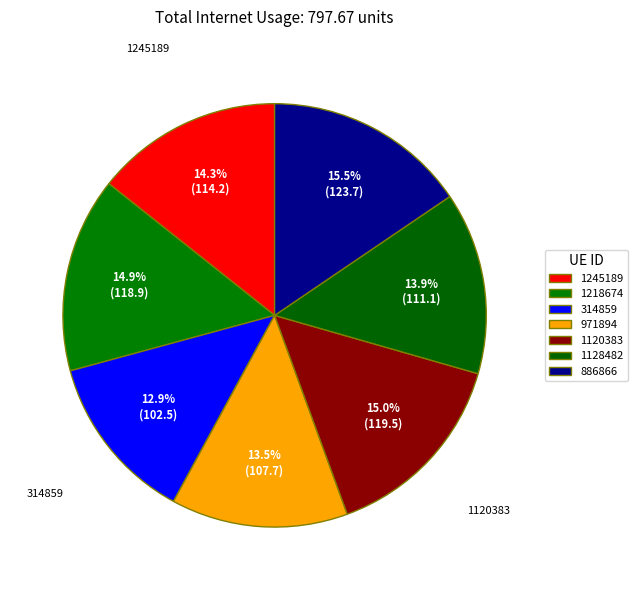

To the nearest percent, what is the difference between the 314859 and 971894 slice percentages?

1%